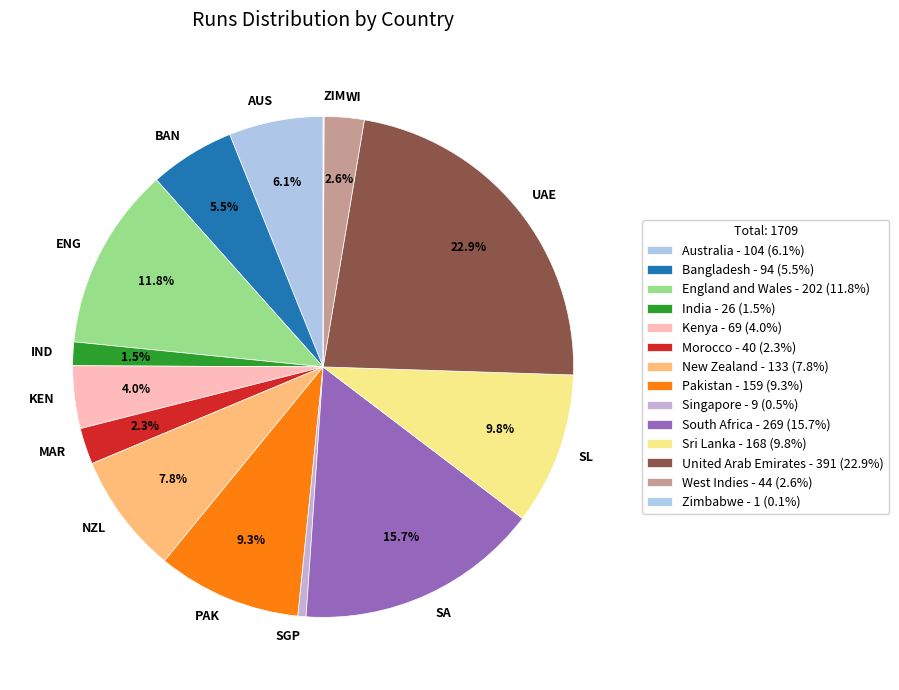

The England and Wales slice represents 3% of the pie. True or false?

False